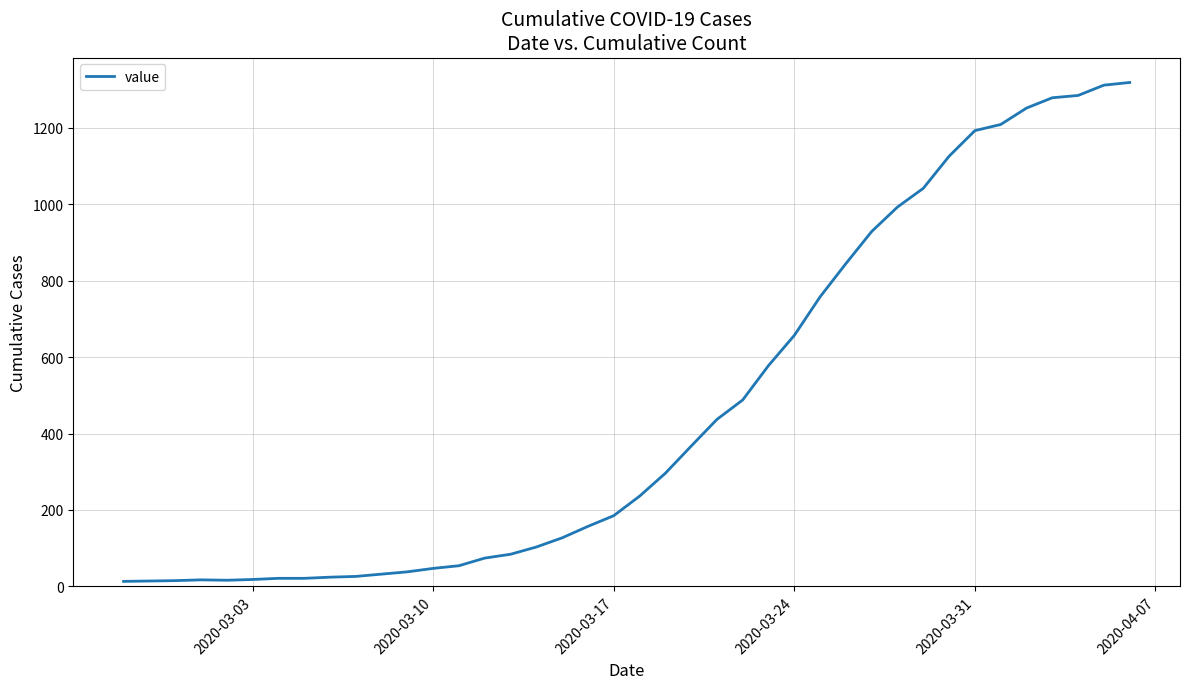

What is the difference between the maximum and minimum values?

1306